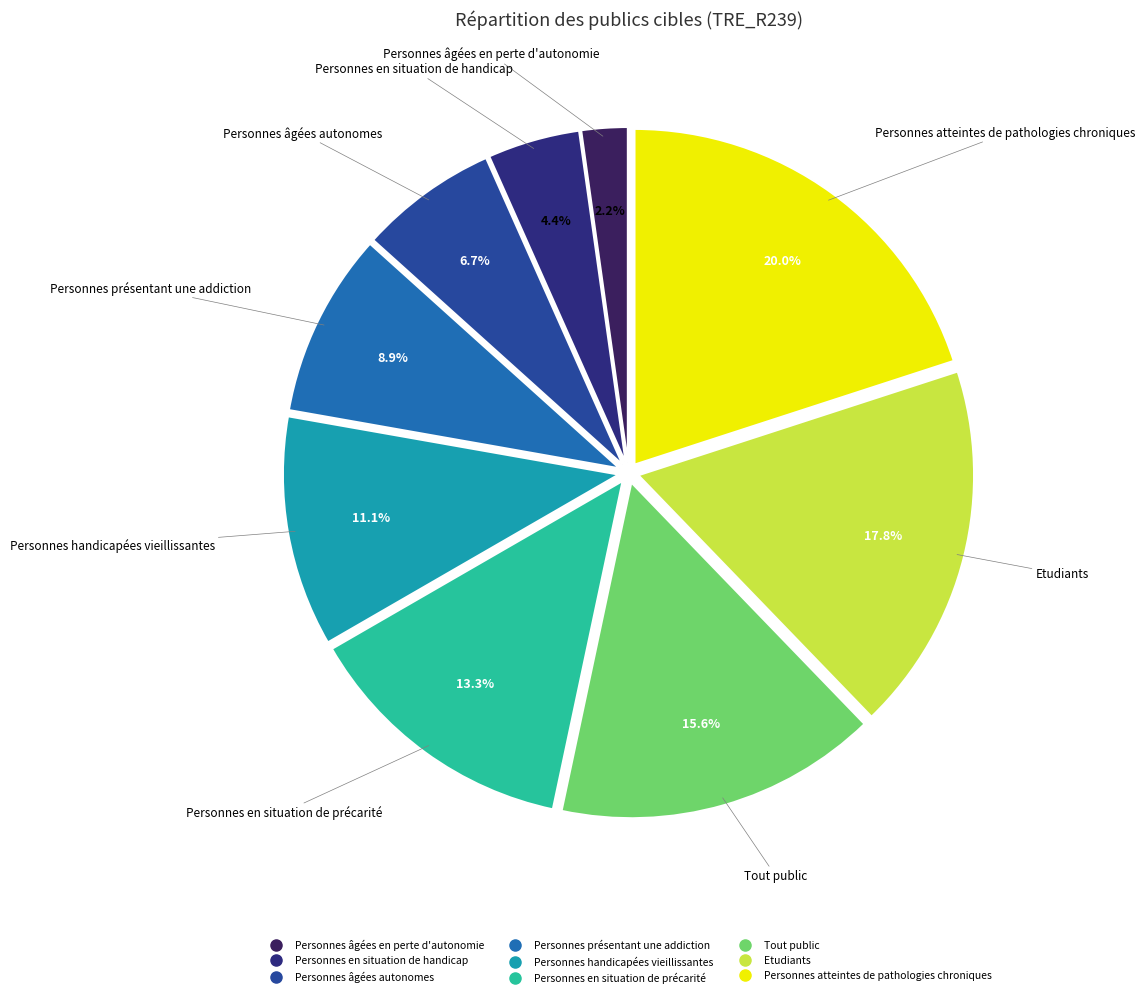

Does Personnes en situation de précarité represent more than half of the total?

No